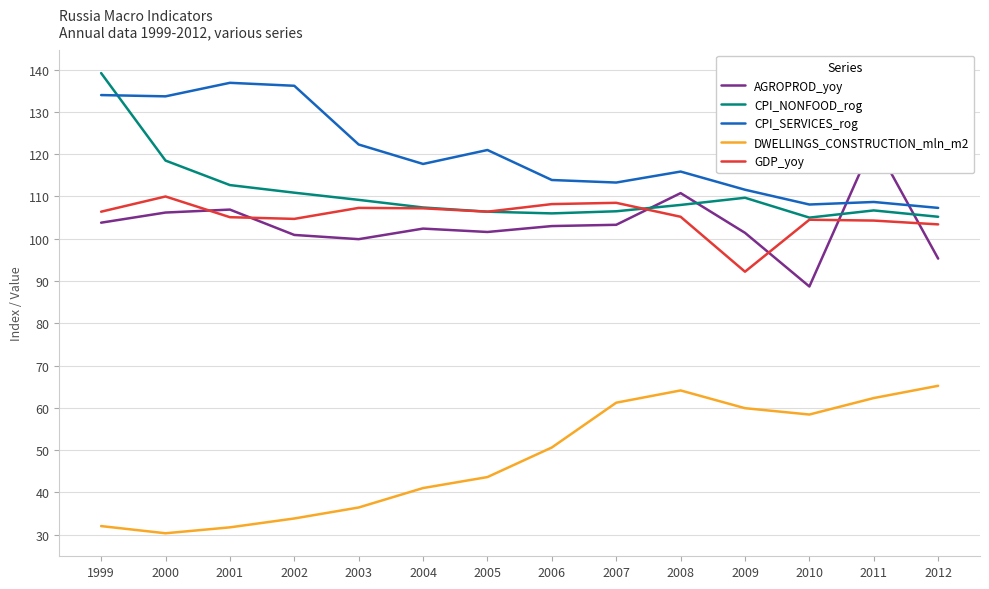

How many intersections are there between GDP_yoy and AGROPROD_yoy?

6